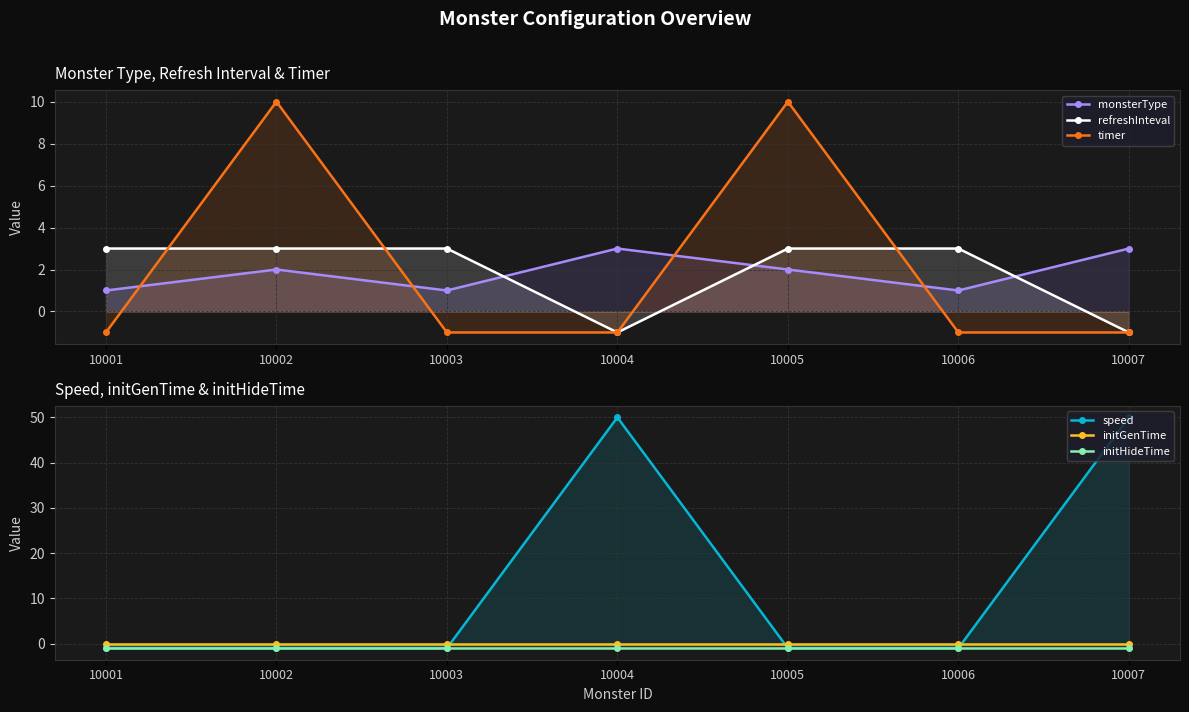

Which has a higher value, 10005 or 10001?

10005